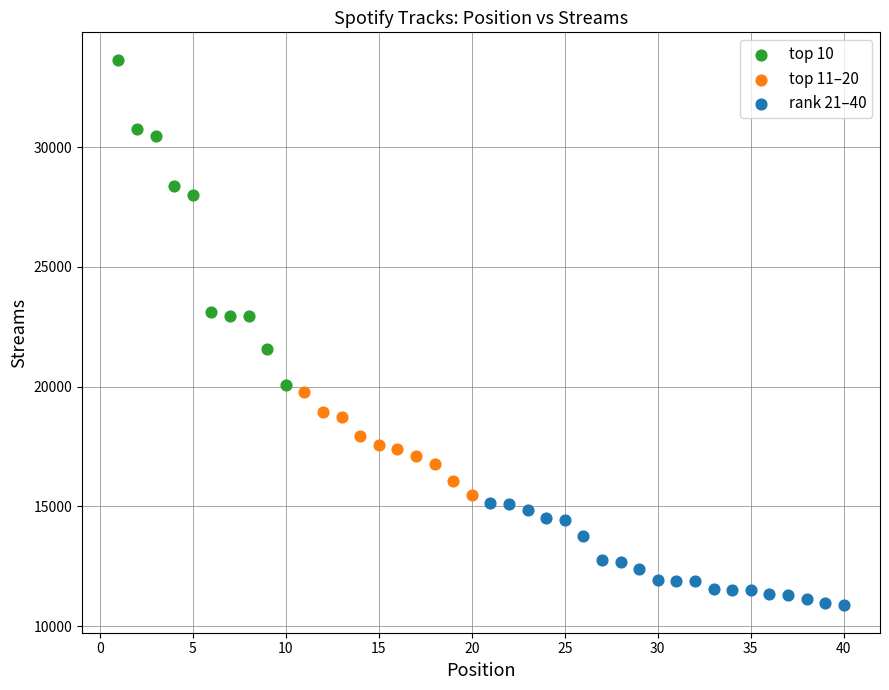

Which series has the widest spread of Y values?

top 10